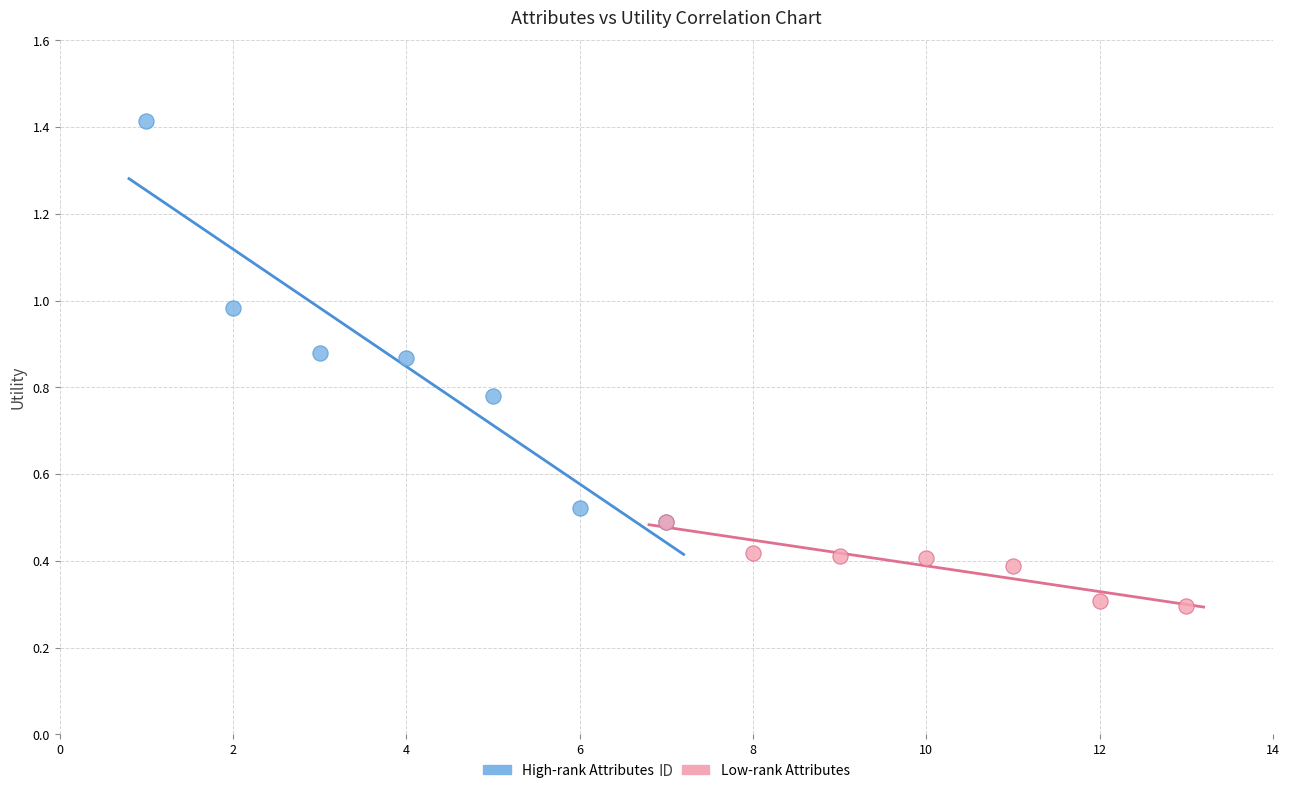

Which series has the widest spread of Y values?

High-rank Attributes